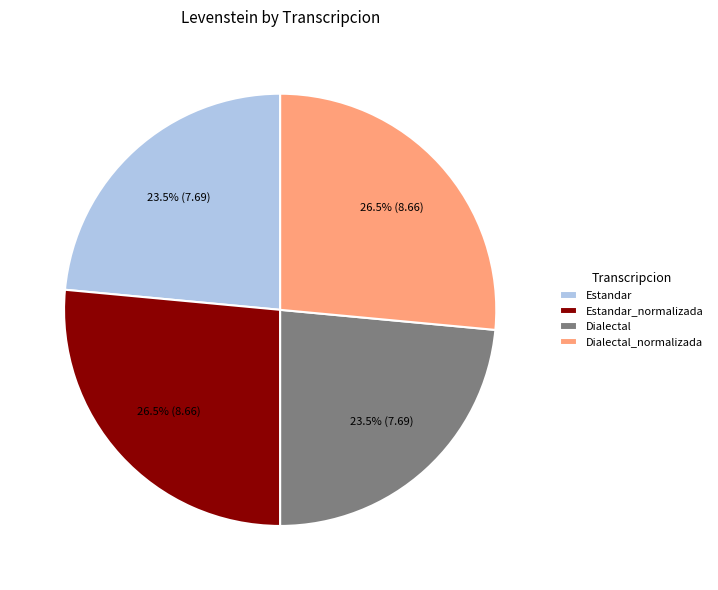

Does Dialectal_normalizada represent more than half of the total?

No